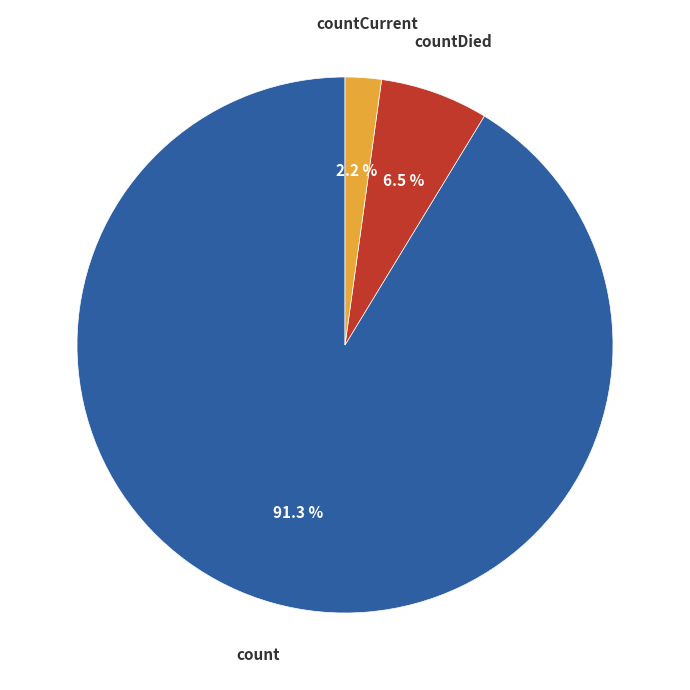

Which slice represents more than half of the pie?

count